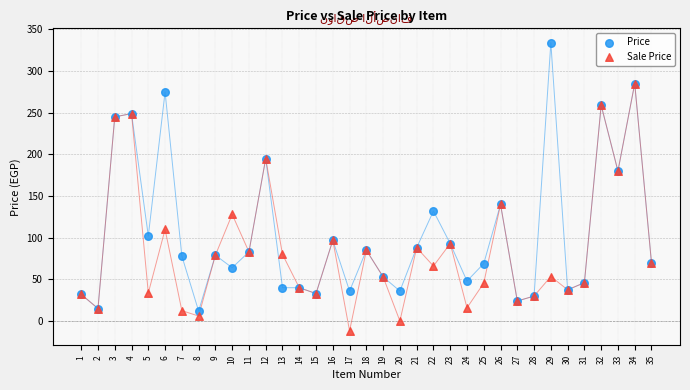

Which series has the largest Y range (max minus min)?

Price